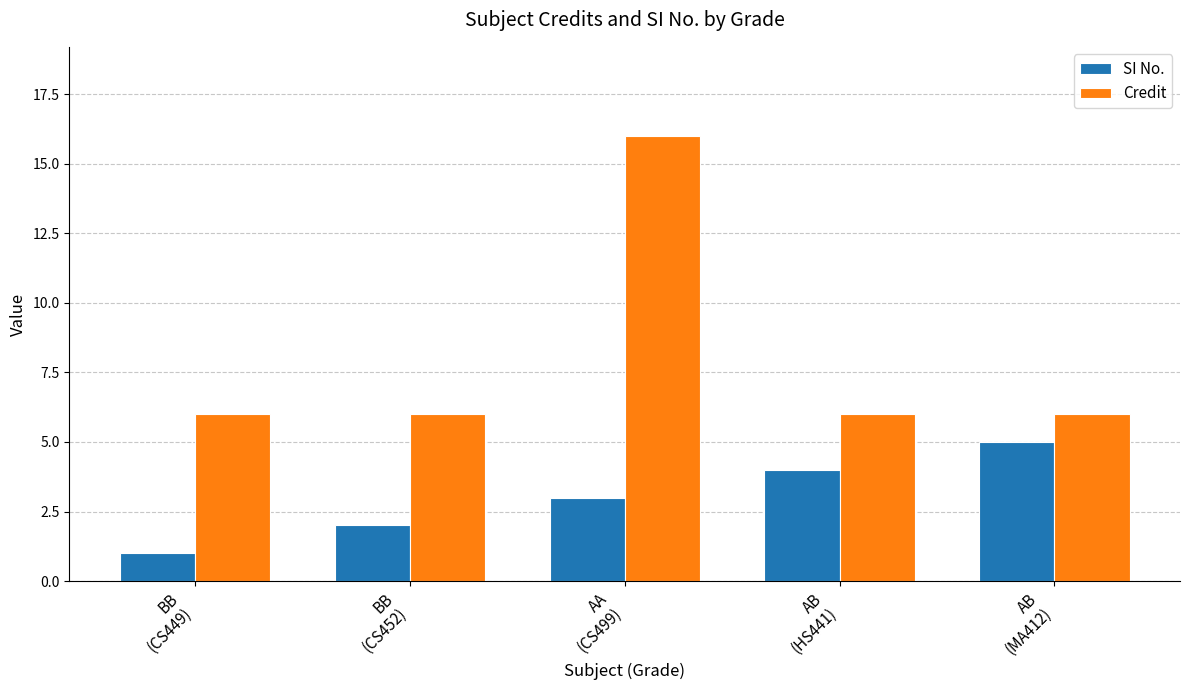

What is the difference between the maximum and minimum values in the Credit series?

10